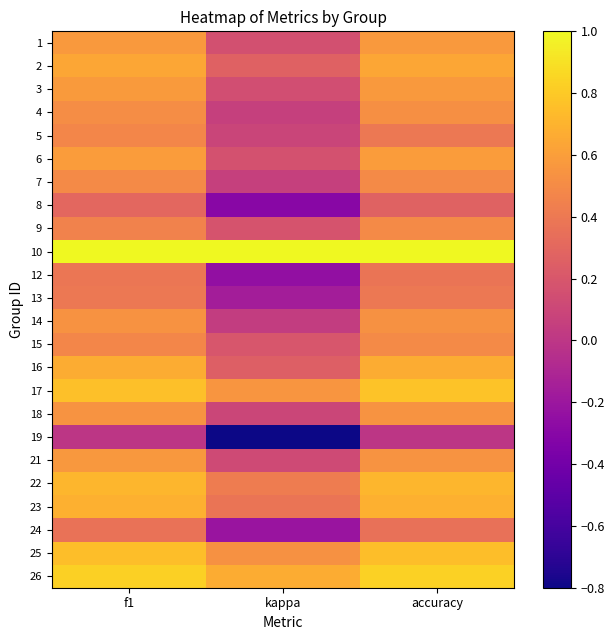

What is the smallest value displayed?

-0.8